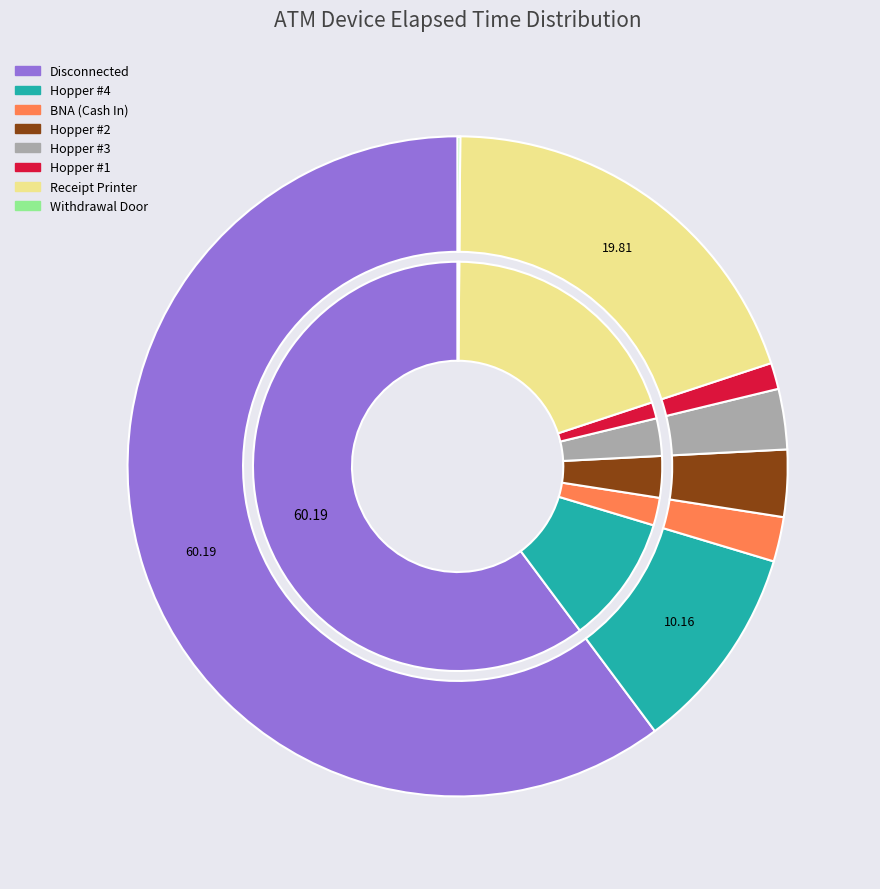

How much of the chart is everything except Receipt Printer?

80.2%